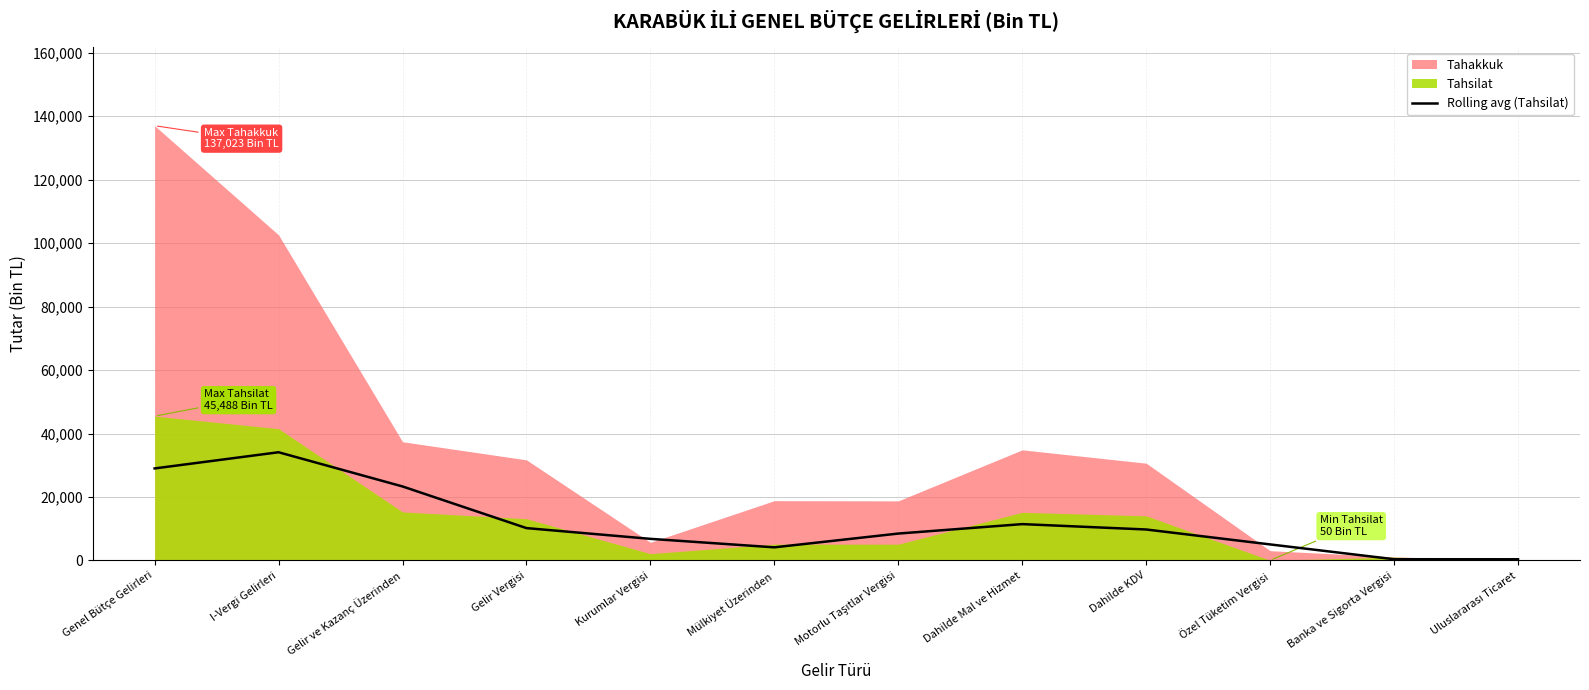

True or false: Rolling avg (Tahsilat) has a value of 4138.3 at Mülkiyet Üzerinden.

True